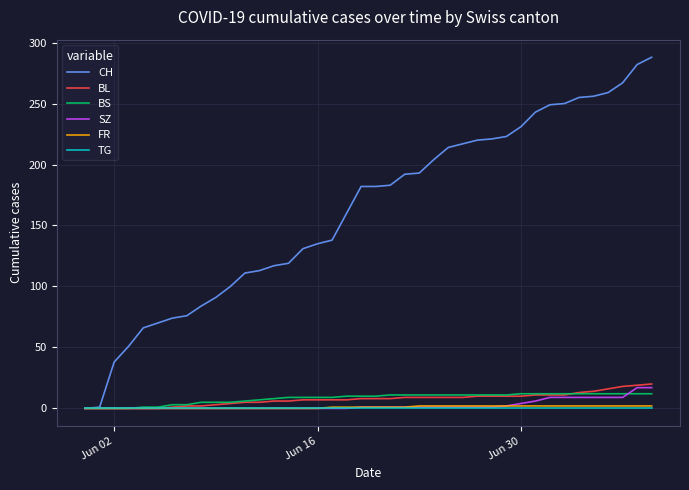

What is the difference between the maximum and second lowest values in the SZ series?

17